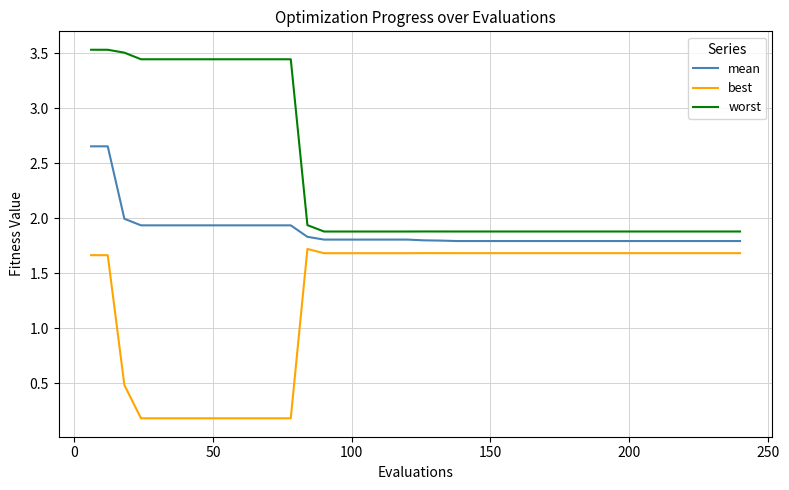

Which series has the widest spread of values?

worst